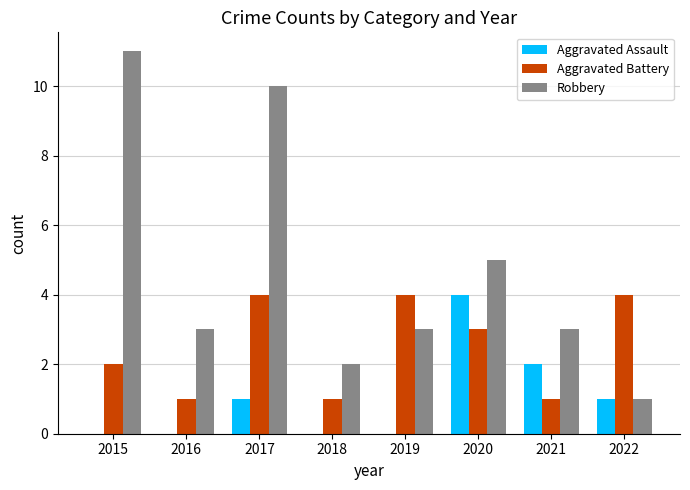

What is the sum of all Aggravated Battery values?

20